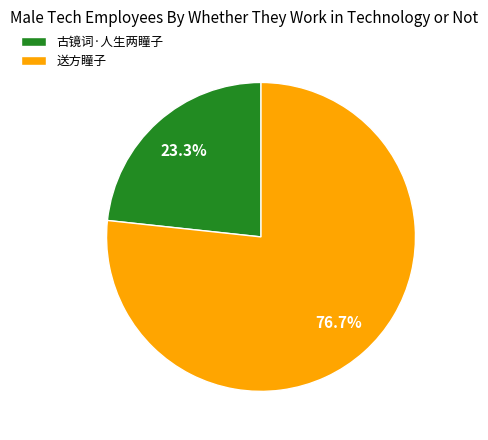

Is there a majority slice in this chart?

Yes